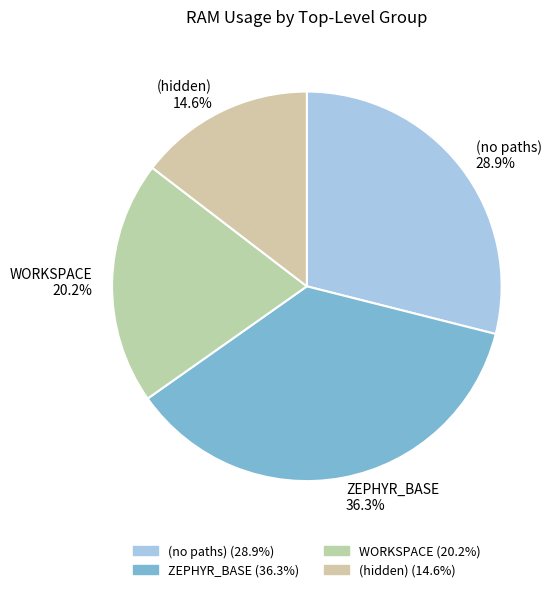

What is the largest slice in the pie chart?

ZEPHYR_BASE